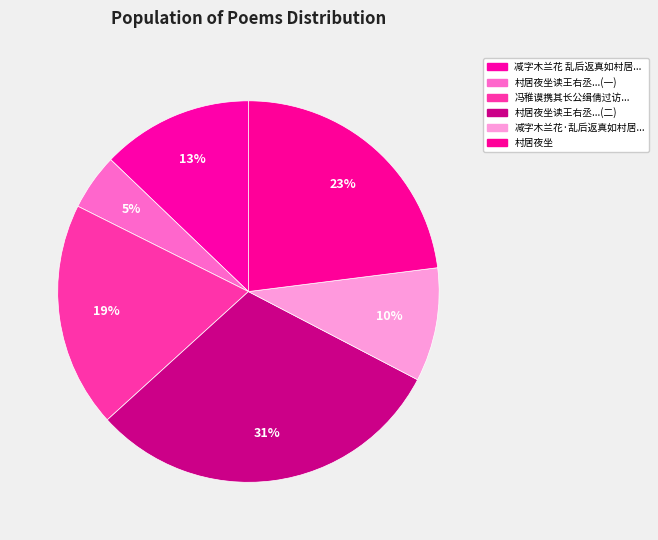

What is the smallest slice in the pie chart?

村居夜坐读王右丞山中与裴迪书爱其清婉有魏